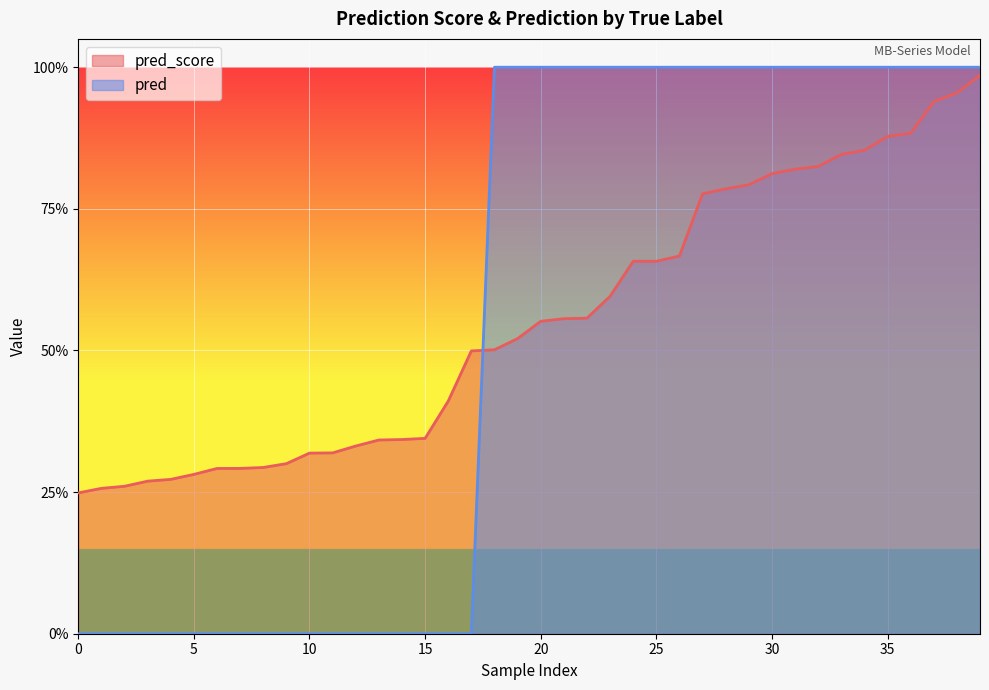

Does the chart display data point markers on the line(s)?

No